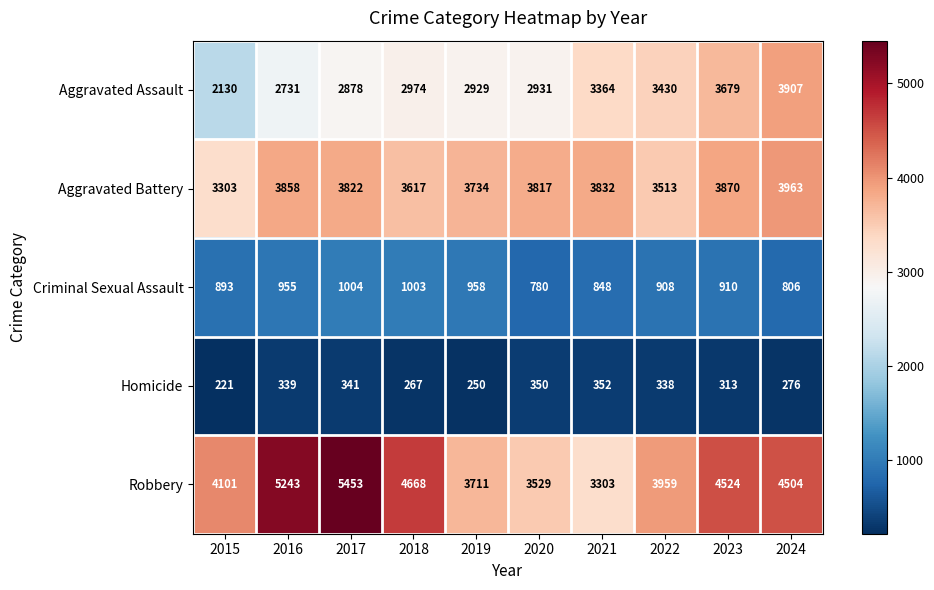

Rank the series by their maximum value, from highest to lowest.

Robbery, Aggravated Battery, Aggravated Assault, Criminal Sexual Assault, Homicide